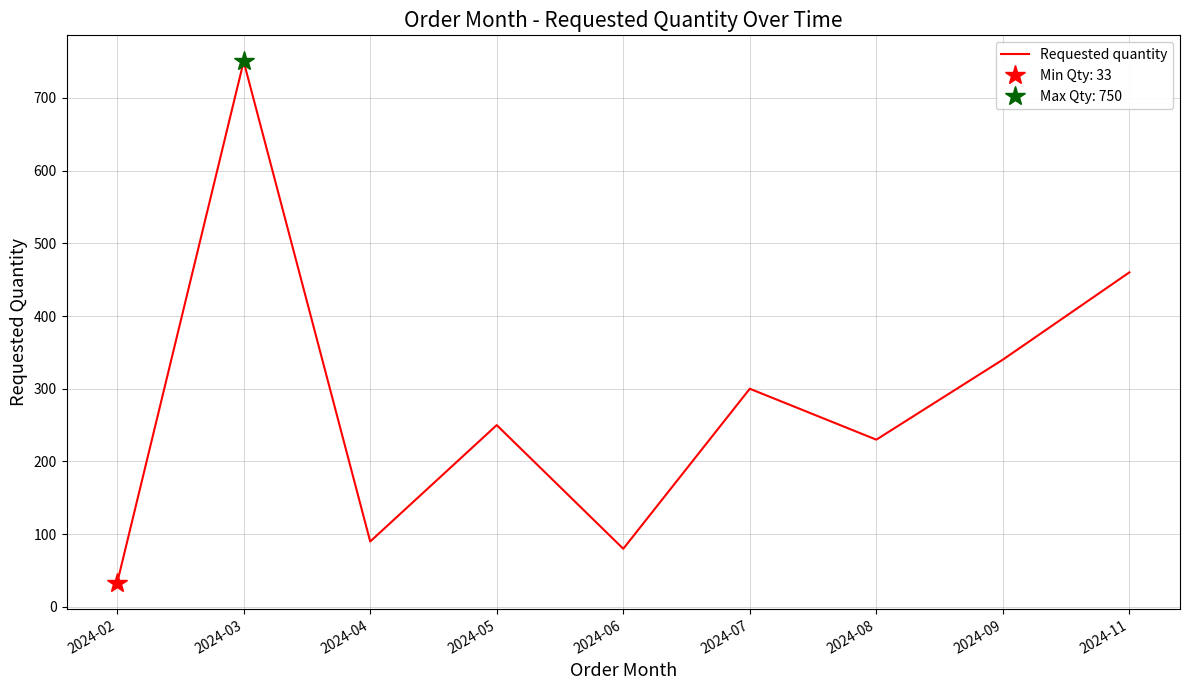

Reading left to right, list all the values displayed in this chart.

33	750	90	250	80	300	230	340	460